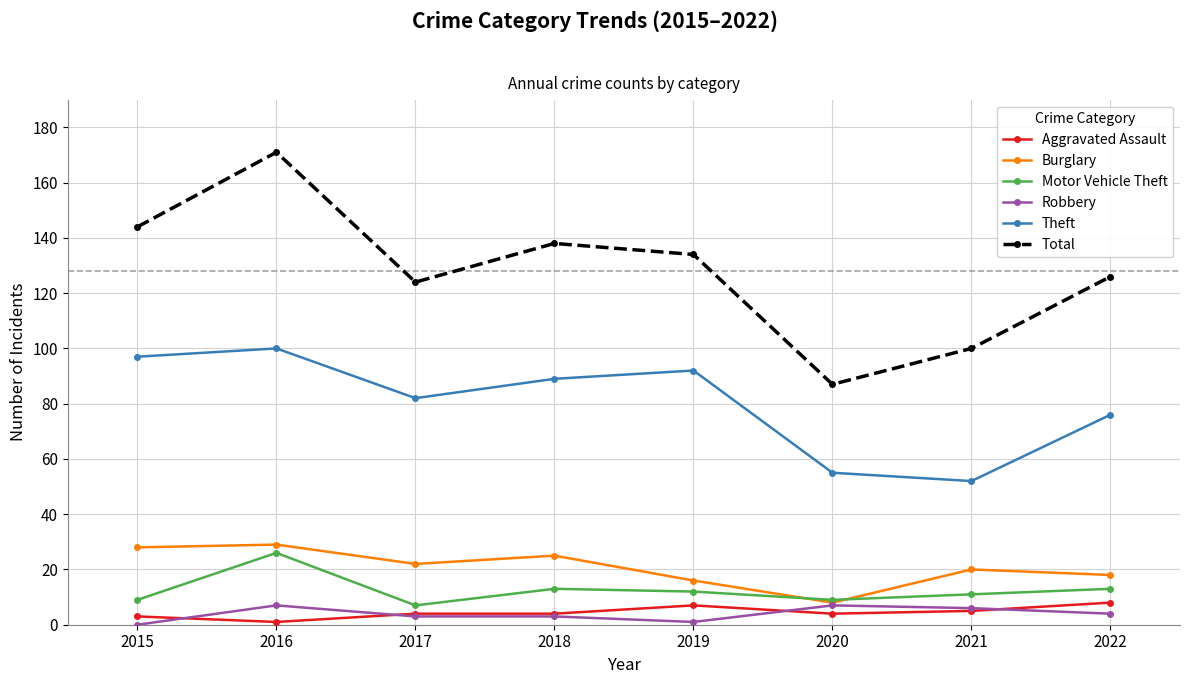

True or false: Theft and Total intersect in this chart.

False